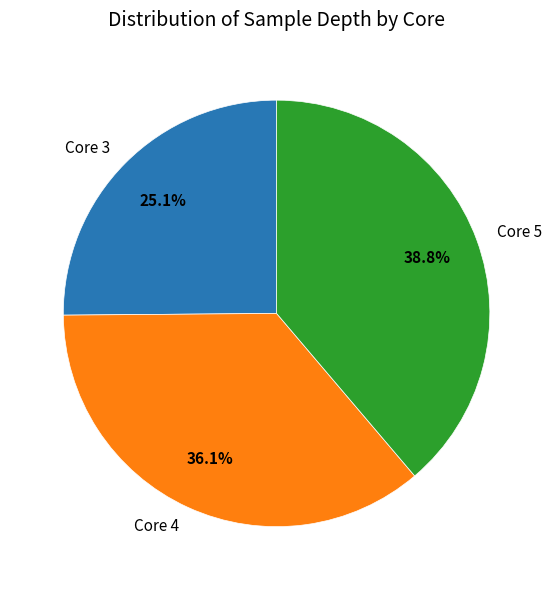

To the nearest percent, what is the difference between the largest and smallest slice percentages?

14%